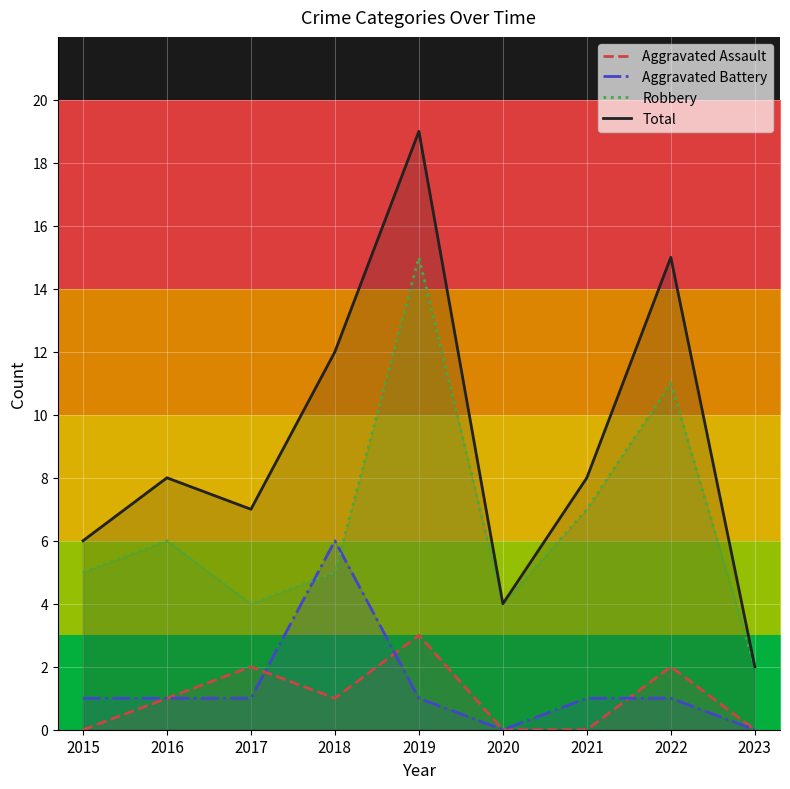

Reading left to right, extract all data points from this chart.

Aggravated Assault: 2015=0	2016=1	2017=2	2018=1	2019=3	2020=0	2021=0	2022=2	2023=0
Aggravated Battery: 2015=1	2016=1	2017=1	2018=6	2019=1	2020=0	2021=1	2022=1	2023=0
Robbery: 2015=5	2016=6	2017=4	2018=5	2019=15	2020=4	2021=7	2022=11	2023=2
Total: 2015=6	2016=8	2017=7	2018=12	2019=19	2020=4	2021=8	2022=15	2023=2